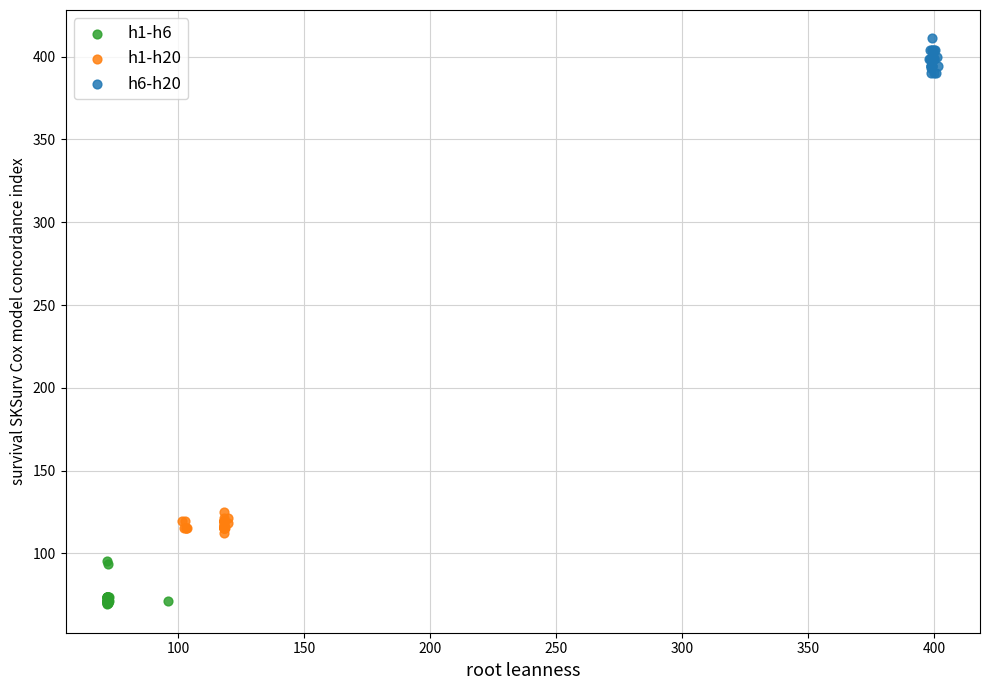

Which series contains the lowest Y value?

h1-h6